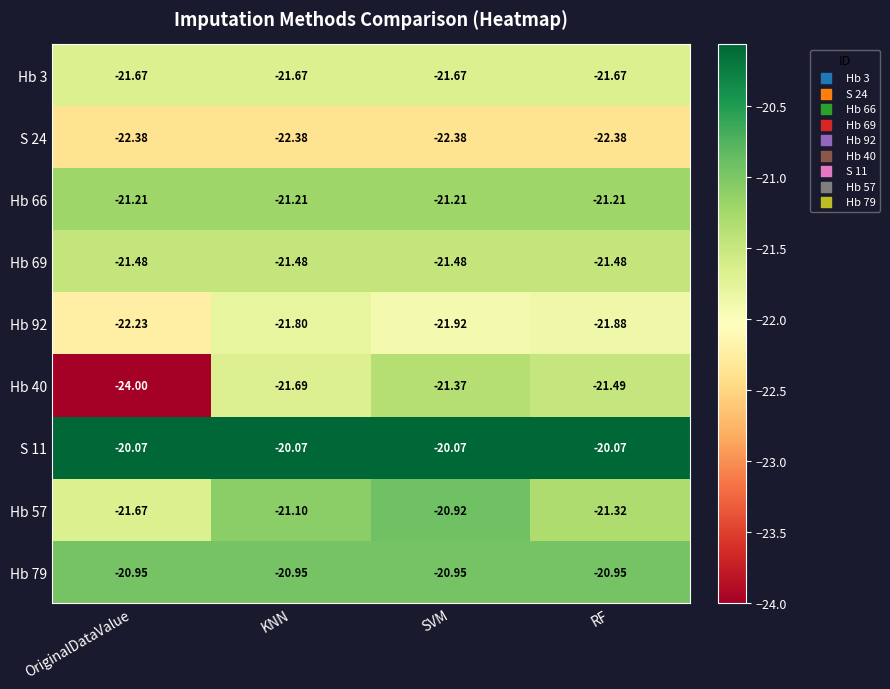

At which label does Hb 57 reach its minimum?

OriginalDataValue